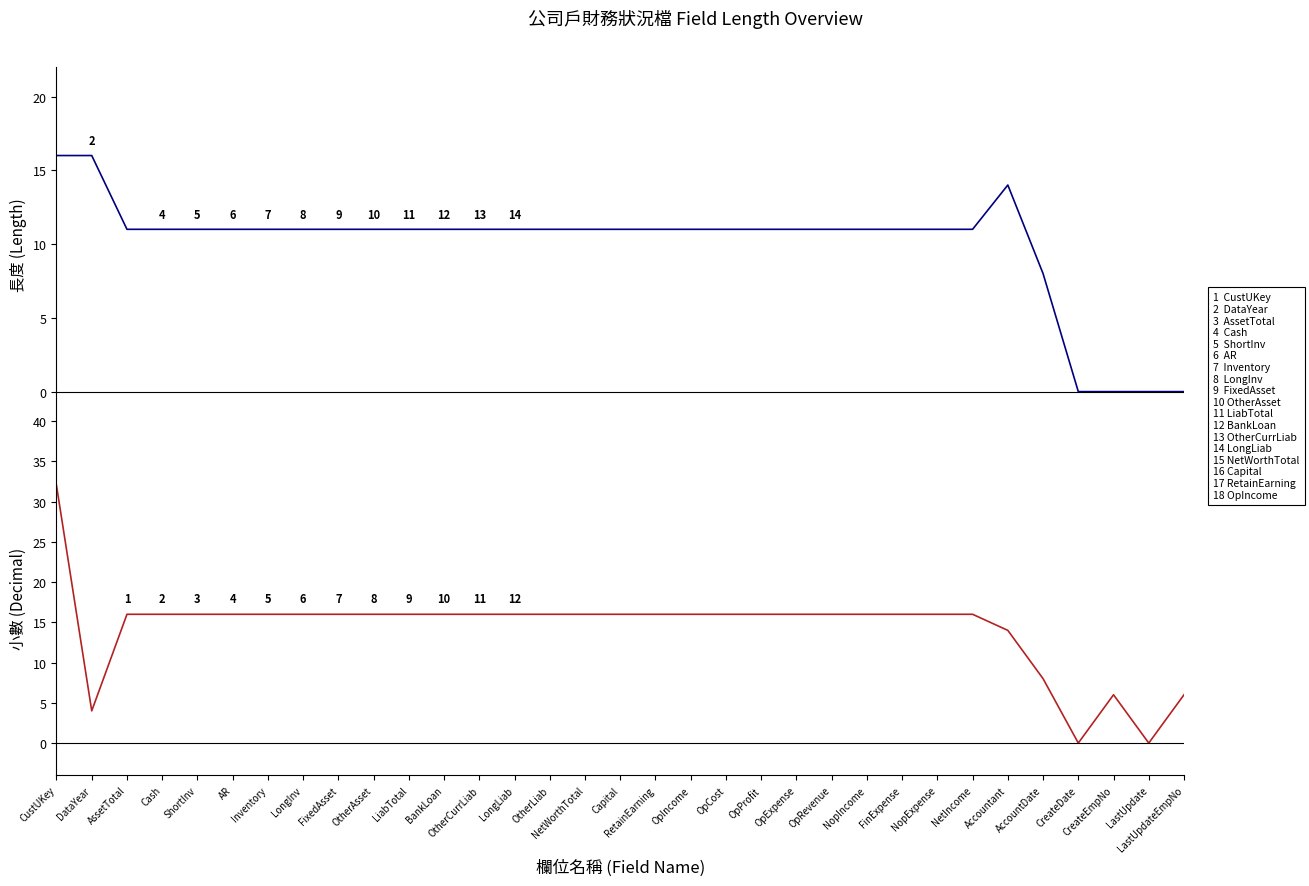

What are all the series names shown in the legend?

長度 (Length), 小數 (Decimal)